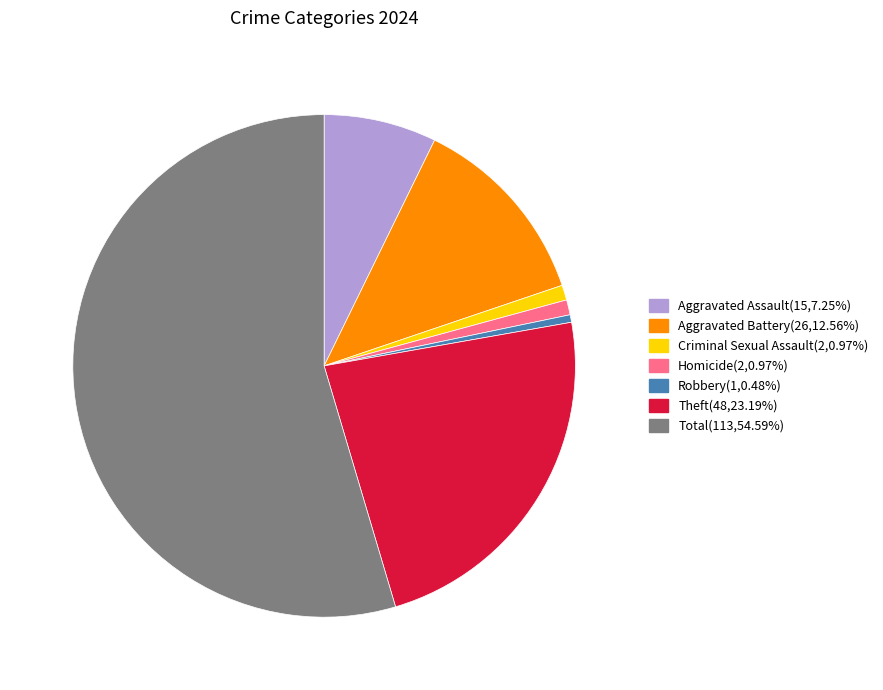

Does any single category account for the majority?

Yes